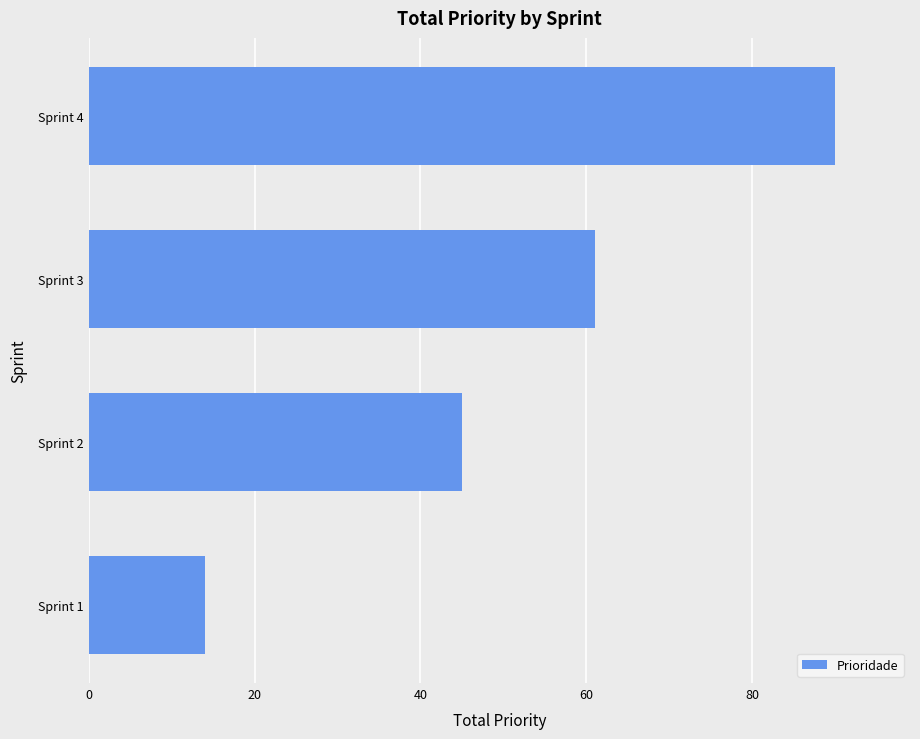

Reading bottom to top, extract all data points from this chart.

Sprint 1=14	Sprint 2=45	Sprint 3=61	Sprint 4=90